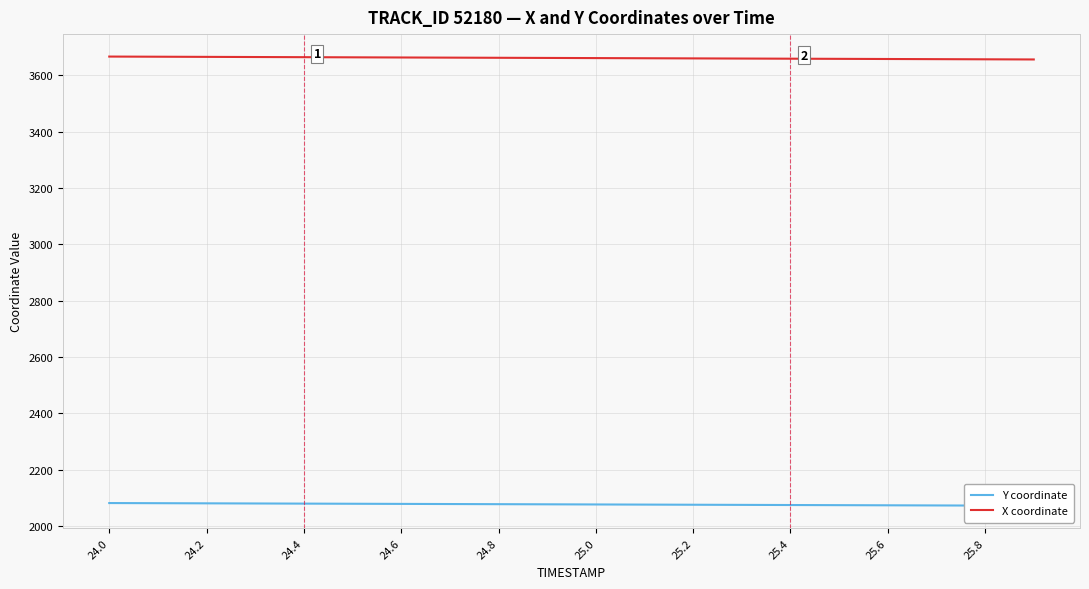

True or false: X coordinate and Y coordinate intersect in this chart.

False